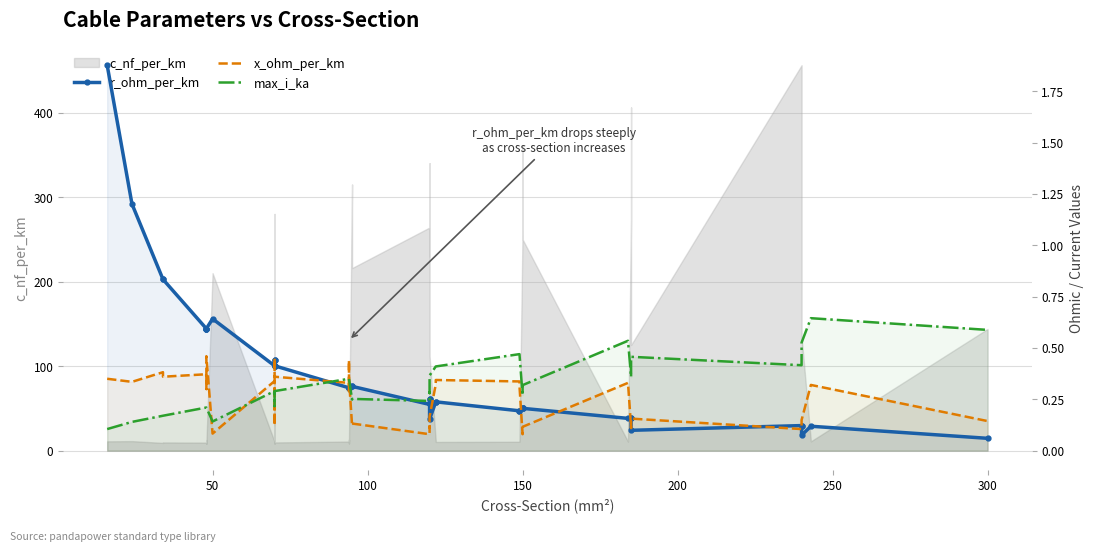

What is the difference between the maximum and minimum values in the max_i_ka series?

0.5